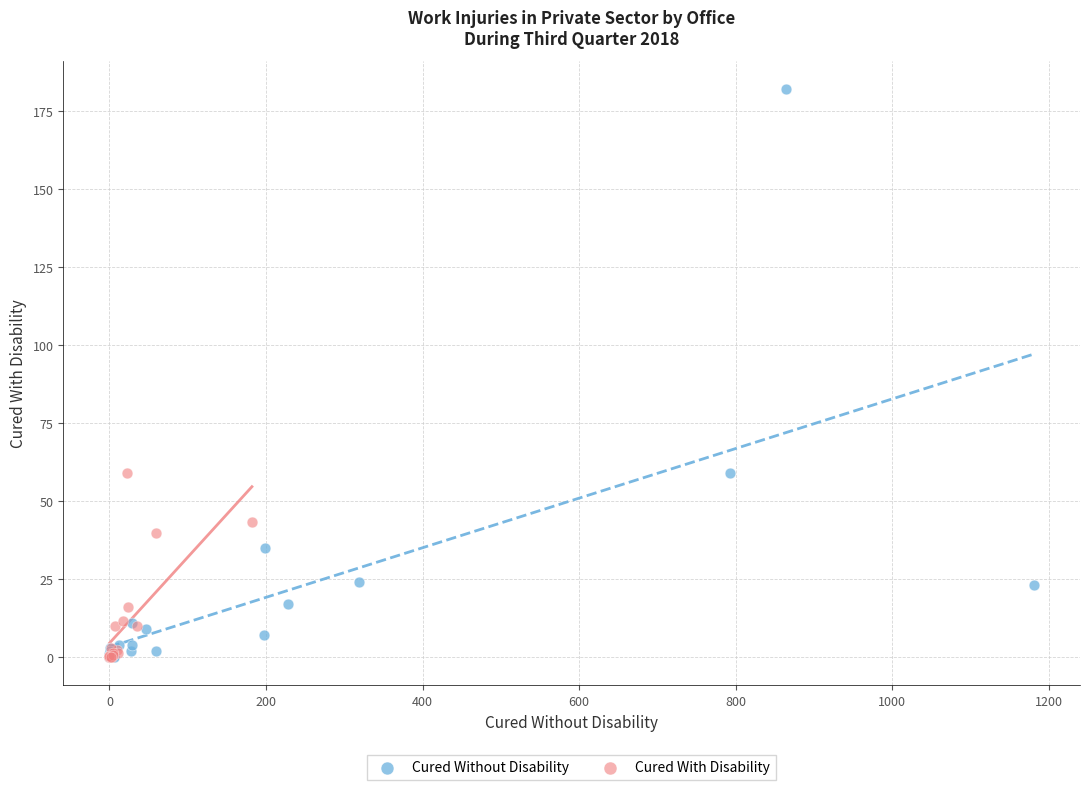

Which series contains the highest Y value?

Cured Without Disability